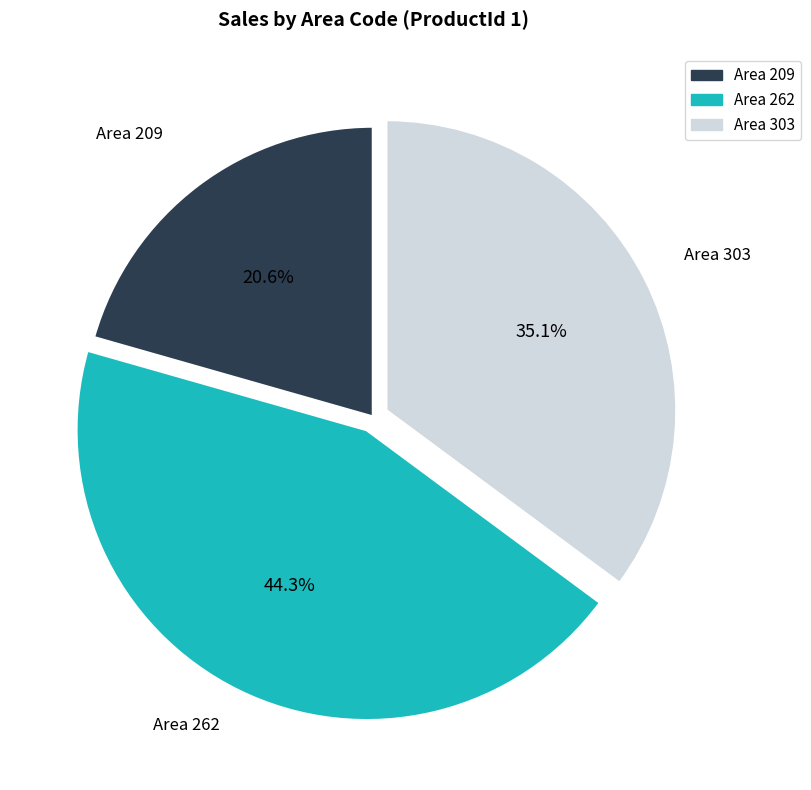

Does any single category account for the majority?

No